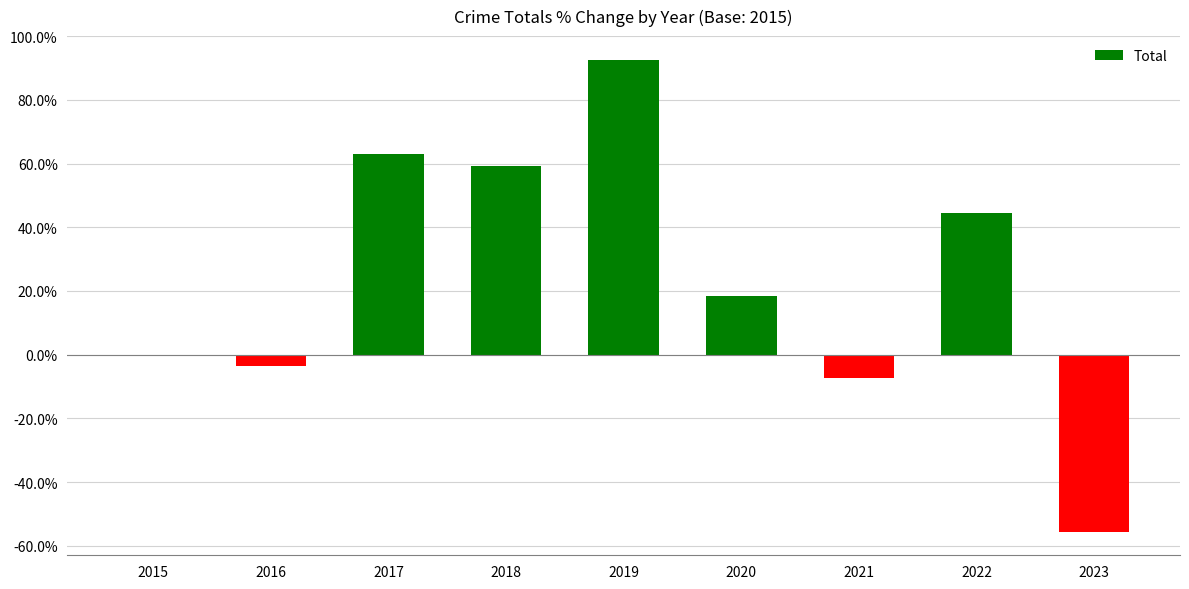

How many data points does each series have?

9